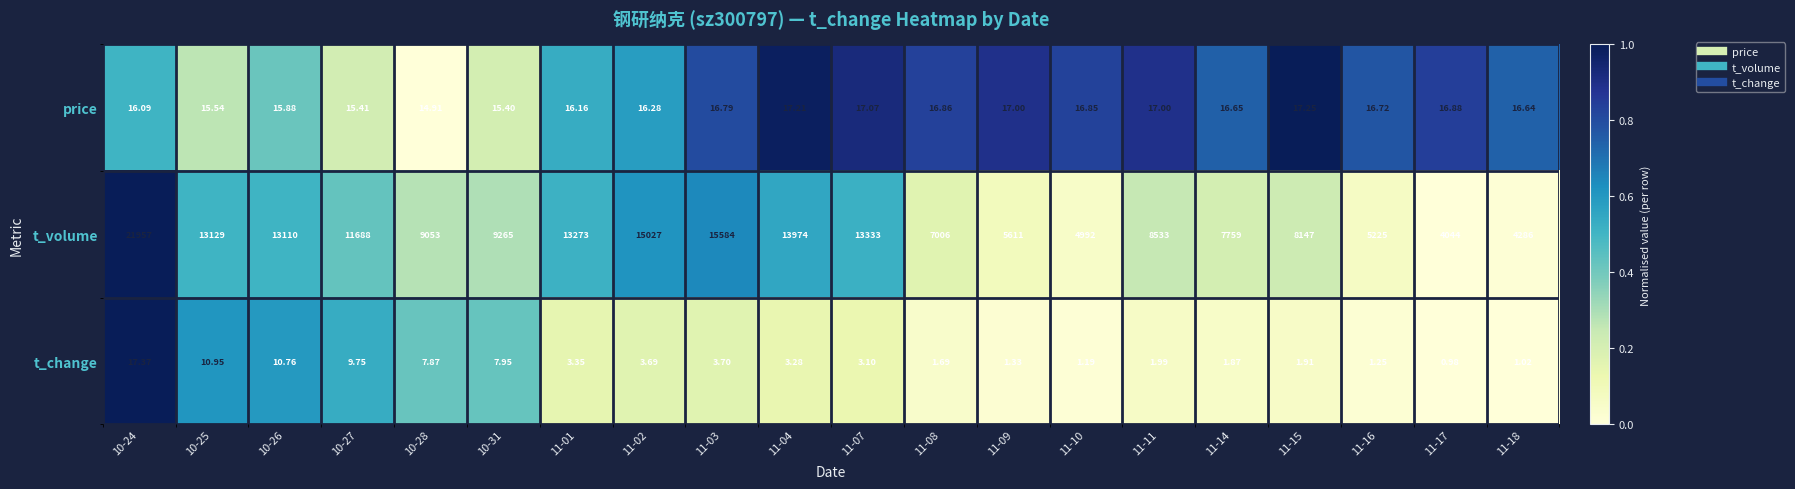

Which series changed the most between 11-01 and 11-10?

t_volume